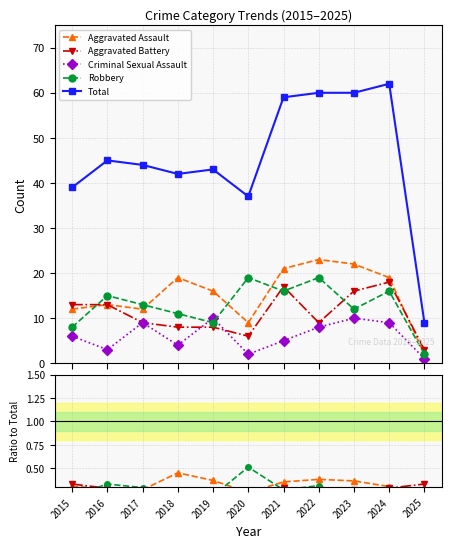

How many categories are shown in the chart?

11